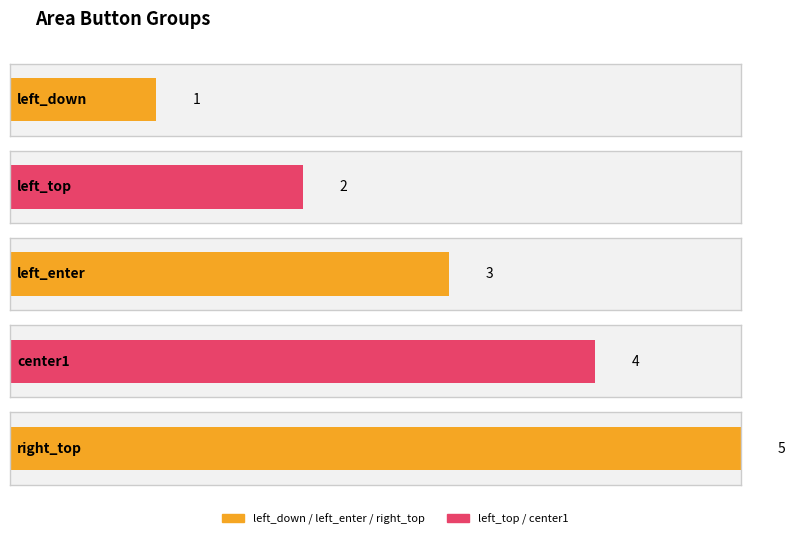

What is the sum of all values?

15